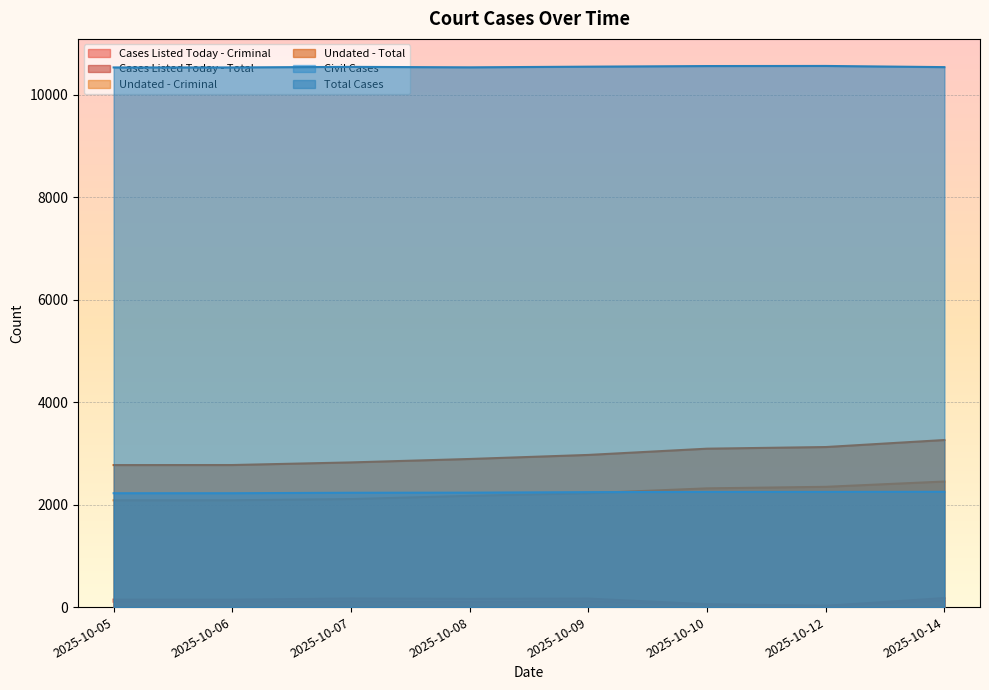

What is the value of the Undated - Criminal point at the 5th from the left?

2222